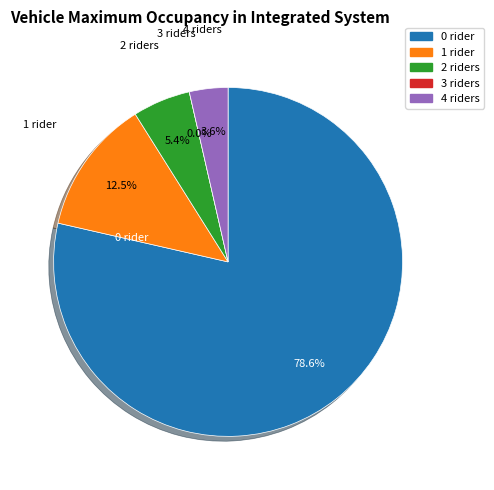

How many segments does this pie chart have?

5